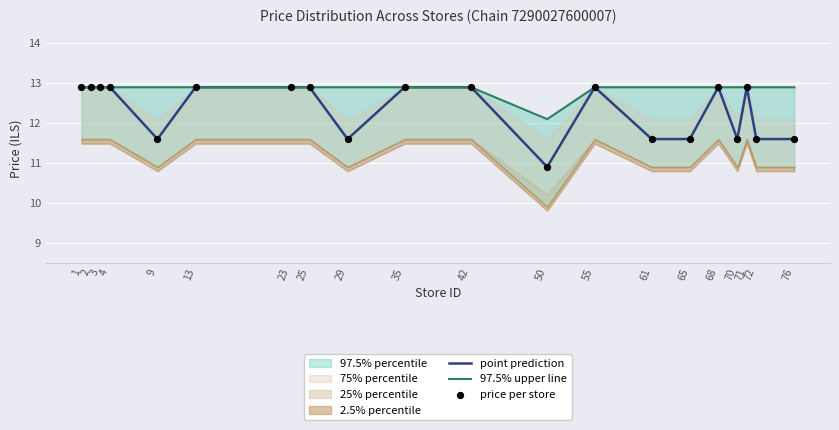

At which label is point prediction closest to 11?

50